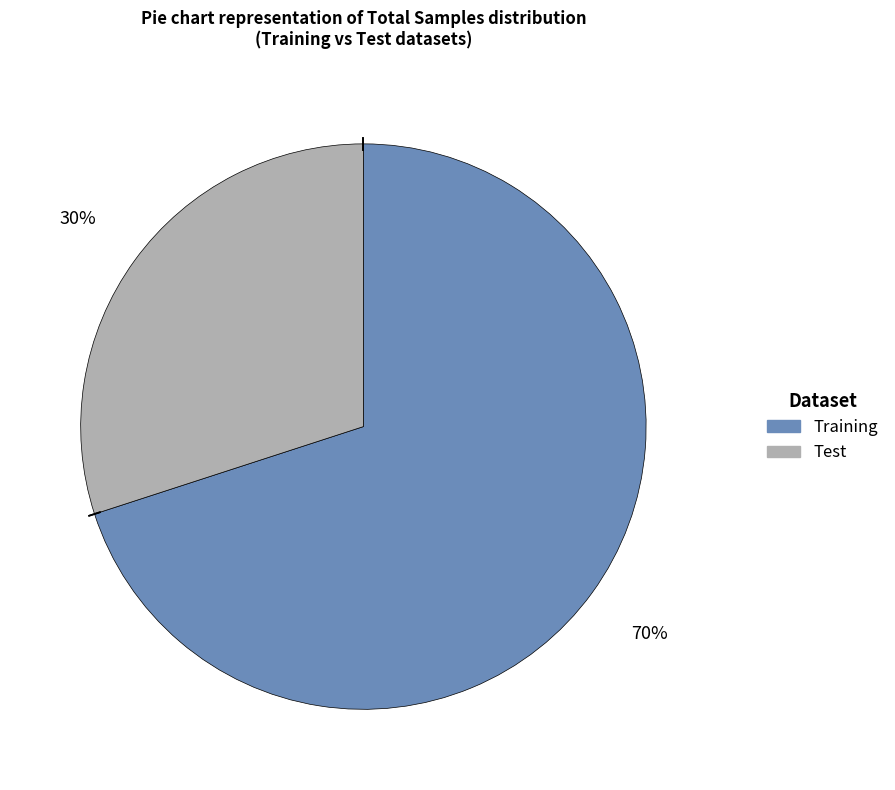

Rank the categories by value from highest to lowest.

Training, Test